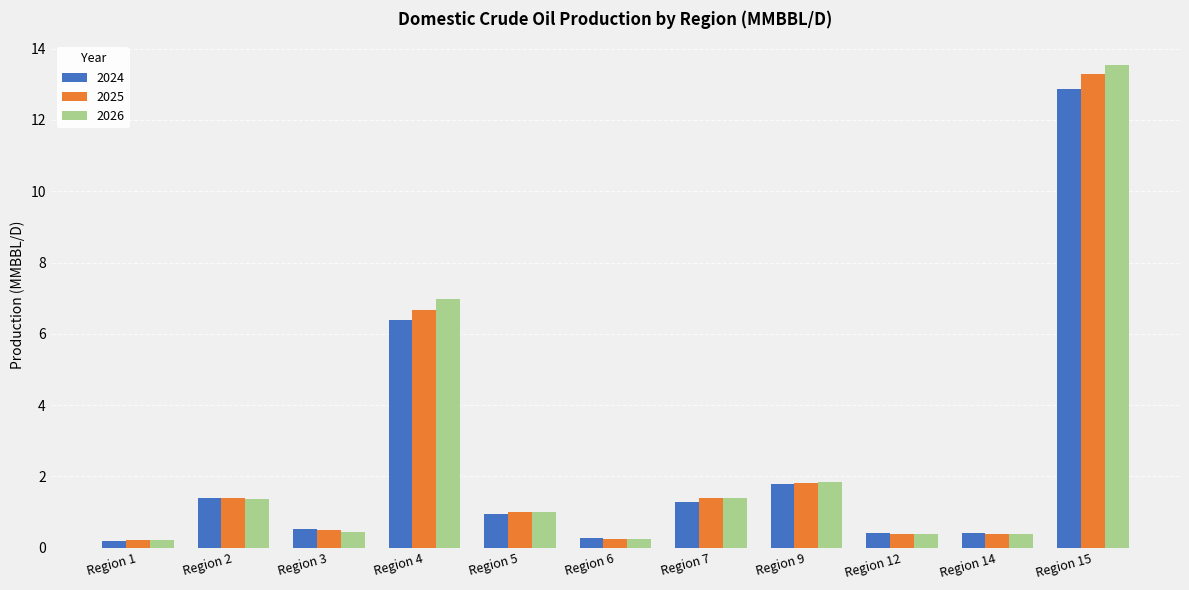

What value does the 2026 series have at Region 14?

0.4